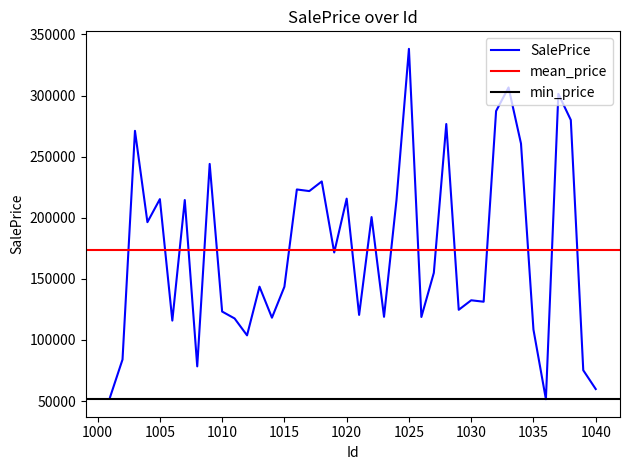

How many points are higher than both their immediate neighbors (excluding endpoints)?

14